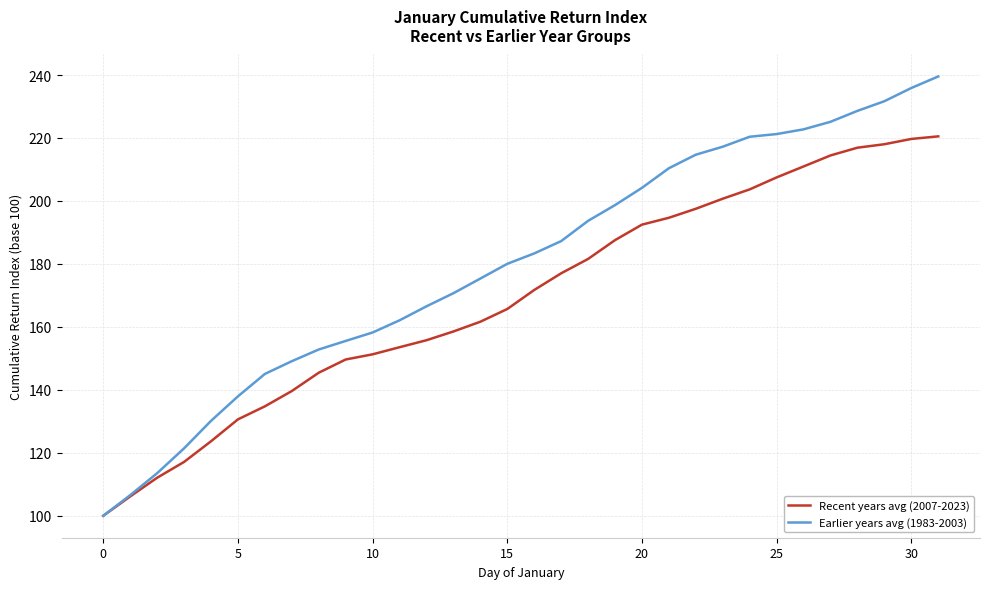

Which series has the widest spread of values?

Earlier years avg (1983-2003)